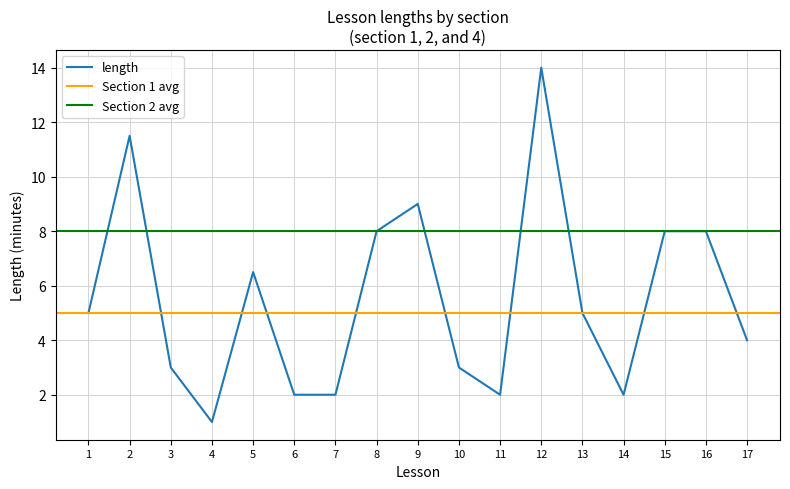

Reading left to right, extract all data points from this chart.

length: 5.0	11.5	3.0	1.0	6.5	2.0	2.0	8.0	9.0	3.0	2.0	14.0	5.0	2.0	8.0	8.0	4.0
Section 1 avg: 5.0	5.0	5.0	5.0	5.0	5.0	5.0	5.0	5.0	5.0	5.0	5.0	5.0	5.0	5.0	5.0	5.0
Section 2 avg: 8.0	8.0	8.0	8.0	8.0	8.0	8.0	8.0	8.0	8.0	8.0	8.0	8.0	8.0	8.0	8.0	8.0